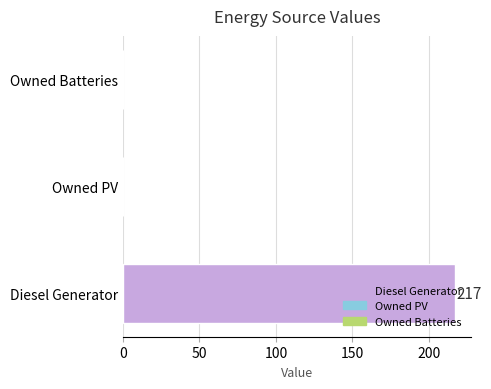

Is it true that the value at Owned Batteries is 0?

True